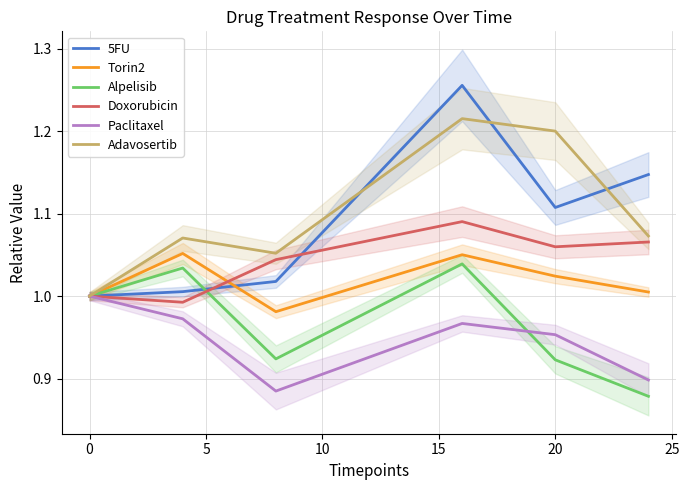

Is it true that Adavosertib equals 0.4 at 0?

False